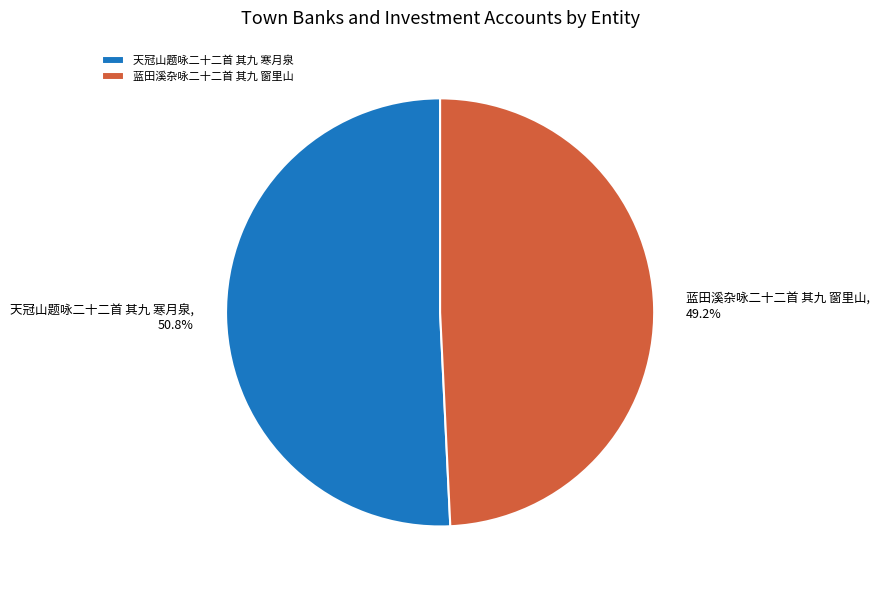

To the nearest percent, what is the average slice percentage?

50%